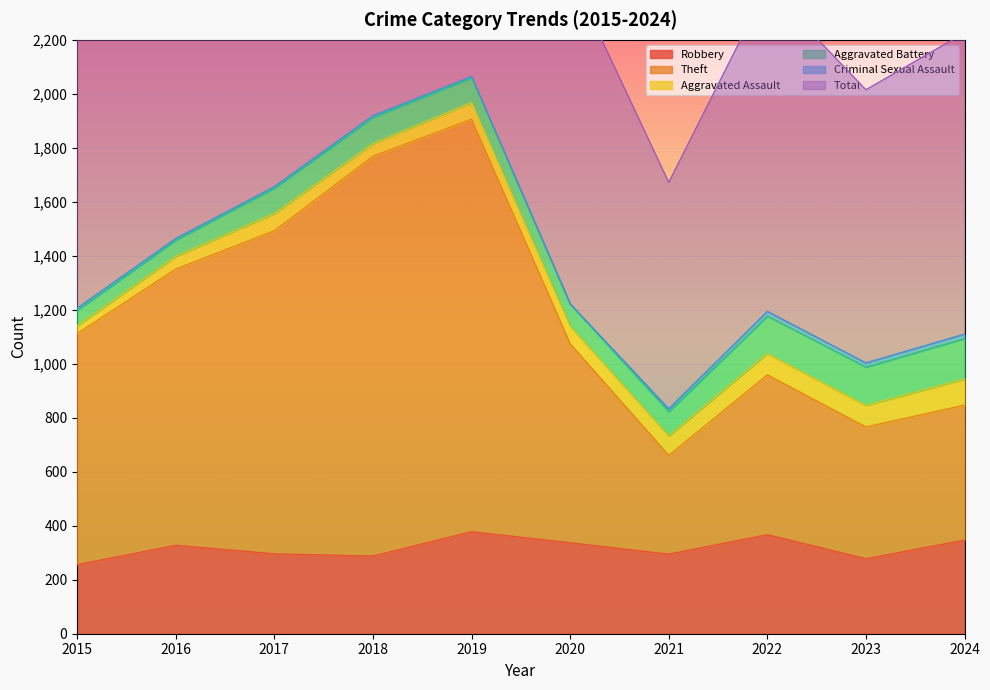

The value of Robbery at 2015 is 256. True or false?

True